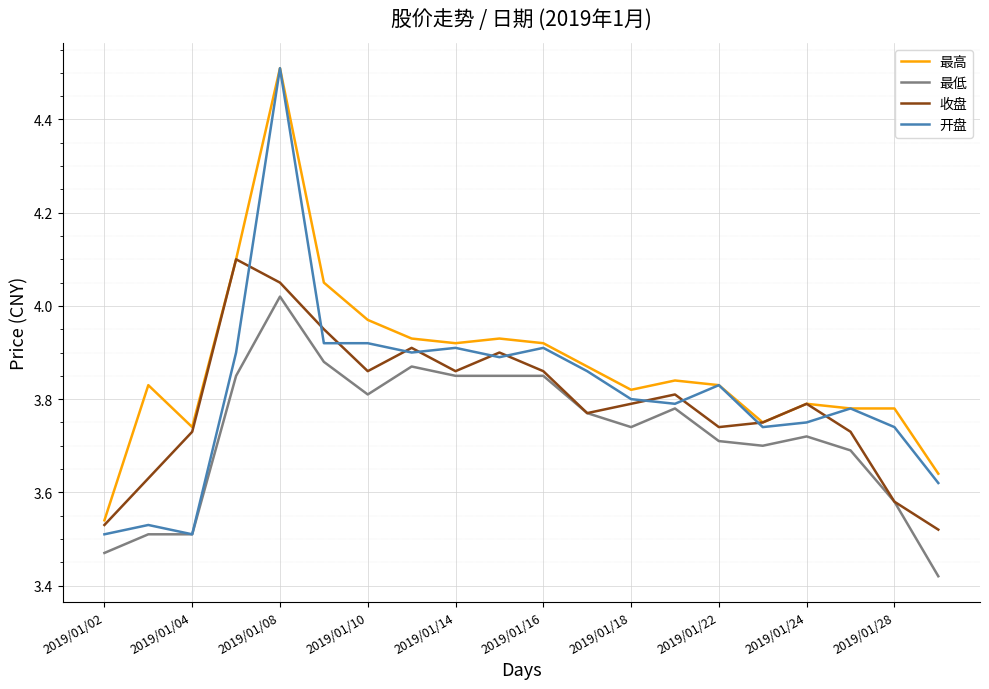

What is the difference between the maximum and minimum values in the 开盘 series?

1.0